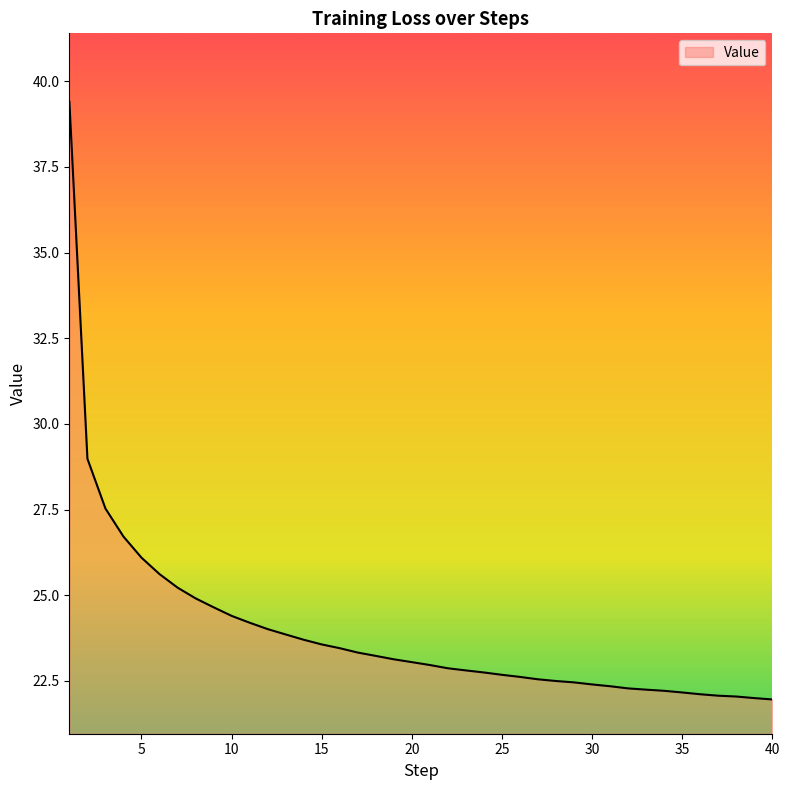

What is the difference between the maximum and minimum values?

17.4